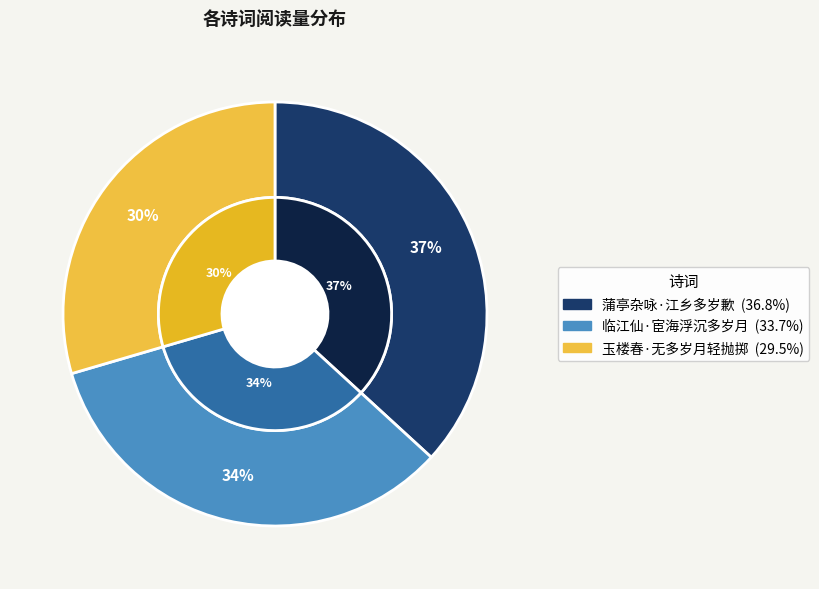

To the nearest percent, what portion does 蒲亭杂咏·江乡多岁歉 represent?

37%